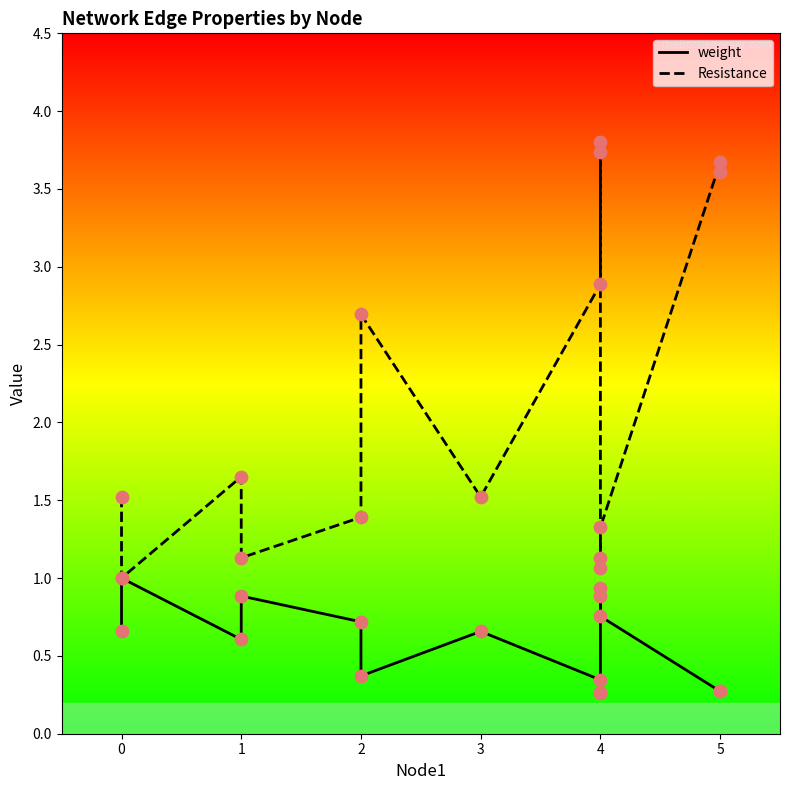

What are all the series names shown in the legend?

weight, Resistance